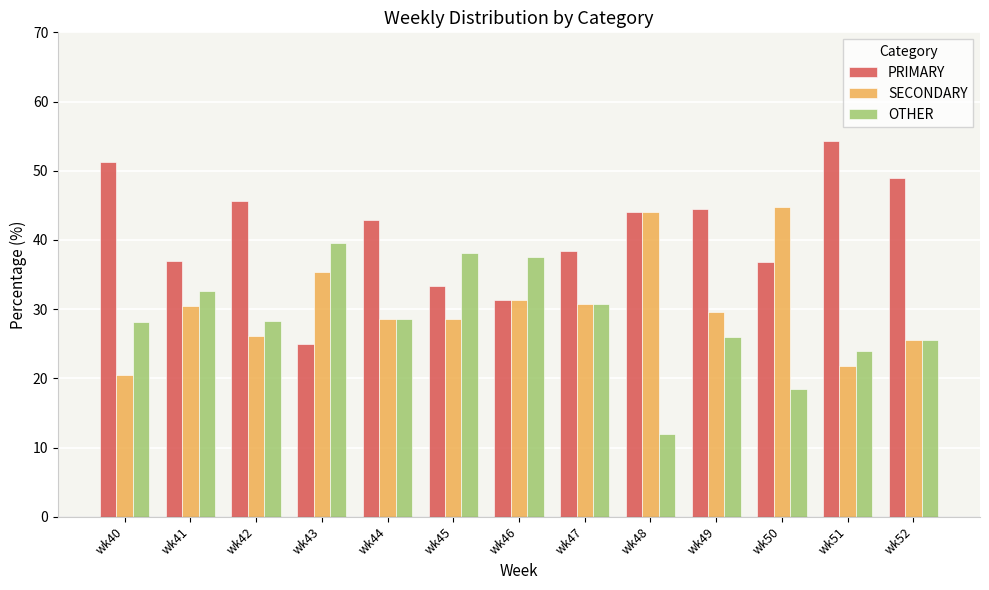

Which series has the widest spread of values?

PRIMARY